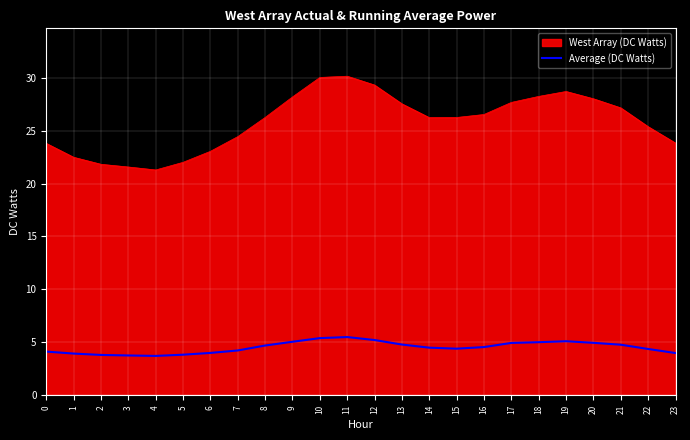

What is the difference between the West Array (DC Watts) values at 20 and 23?

4.2